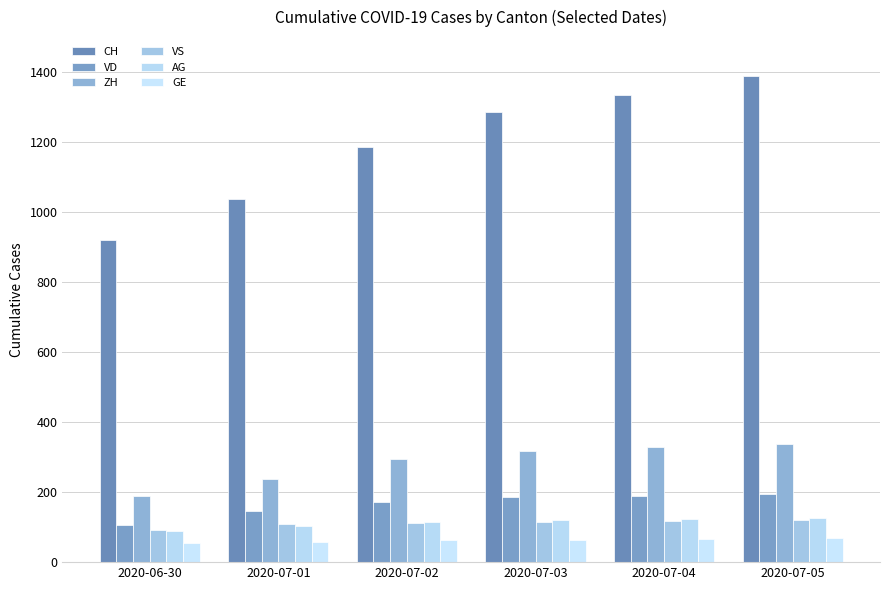

What is the label of the 2nd bar from the left?

2020-07-01